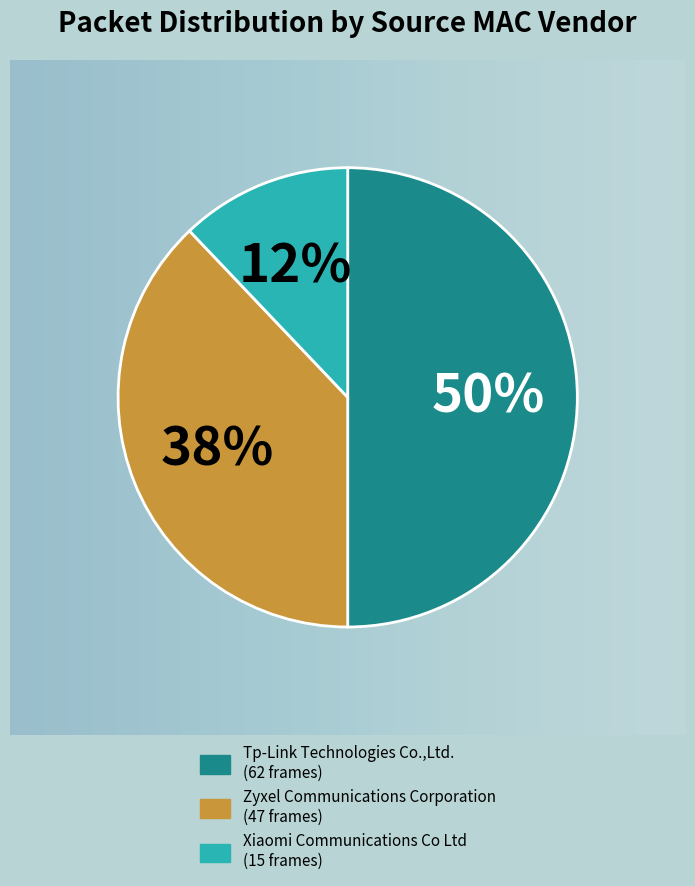

To the nearest percent, what portion does Zyxel Communications Corporation represent?

38%